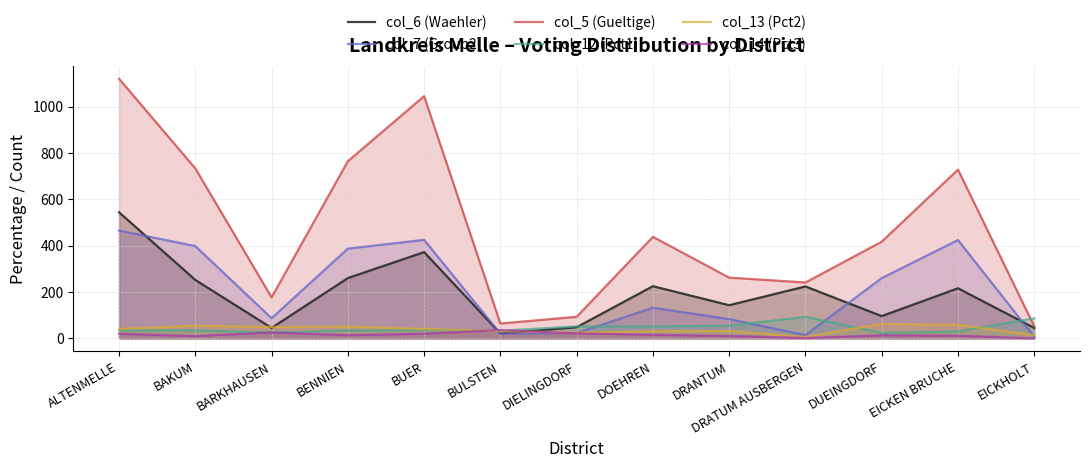

What is the label of the 4th point from the left?

BENNIEN